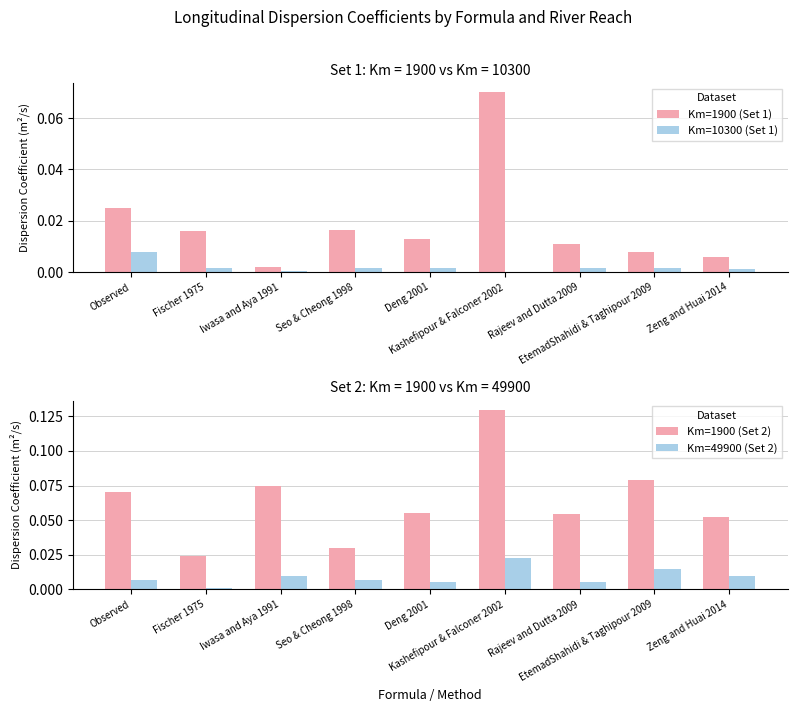

Which category has the lowest value in the Km=1900 (Set 1) series?

Iwasa and Aya 1991